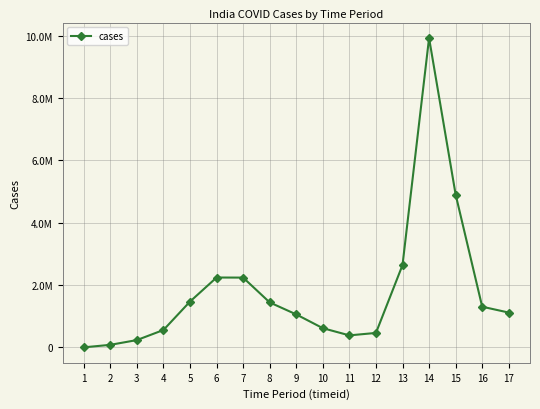

List the labels in order of value, largest first.

14, 15, 13, 6, 7, 5, 8, 16, 17, 9, 10, 4, 12, 11, 3, 2, 1